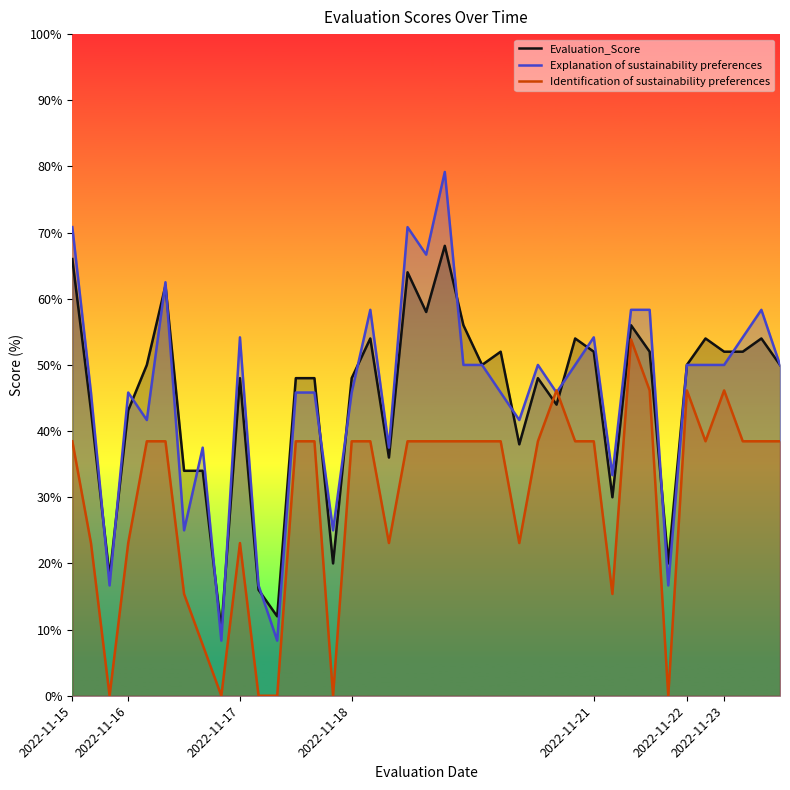

What position from the left is 10?

11